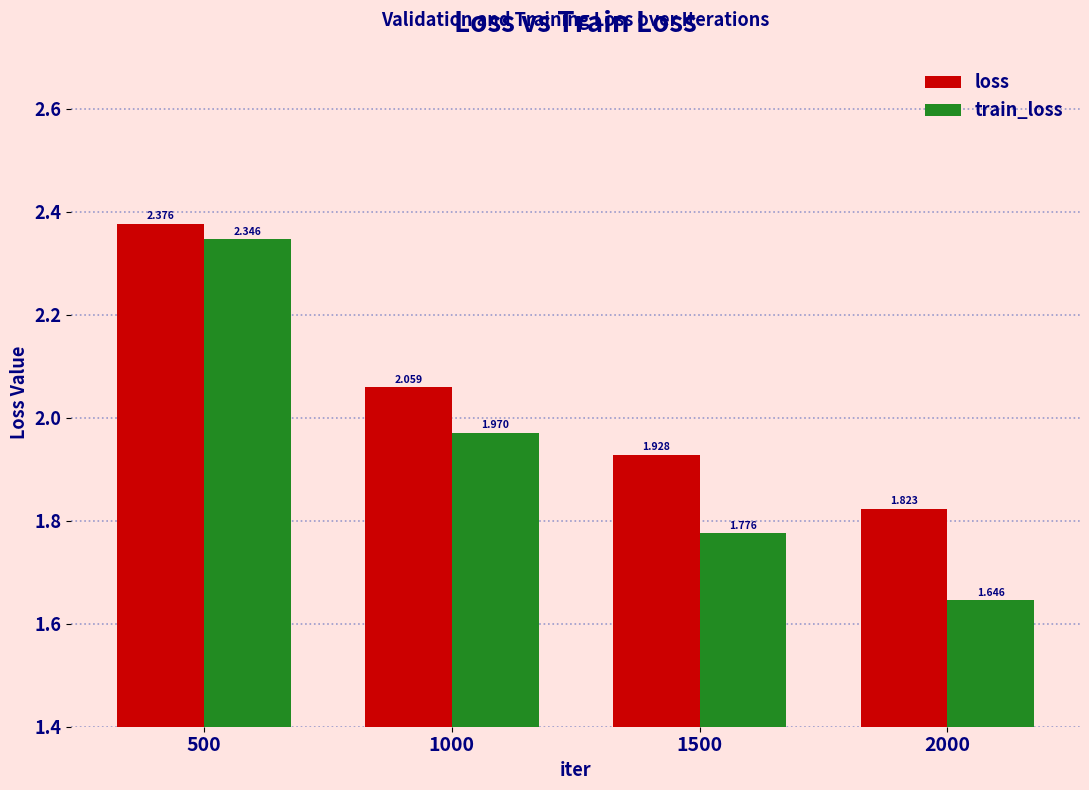

Which category has the lowest value across all series?

2000